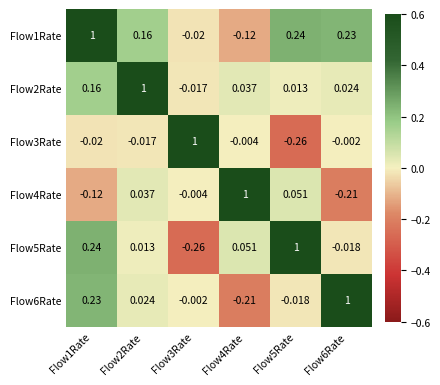

Which series has the largest total across all categories?

Flow1Rate